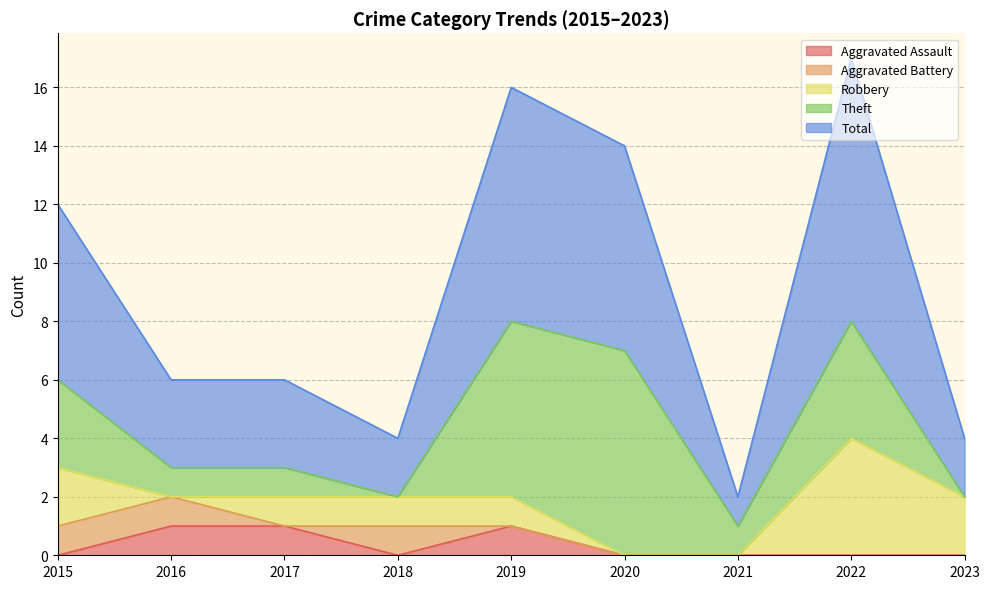

Which series has the largest range (max minus min)?

Total